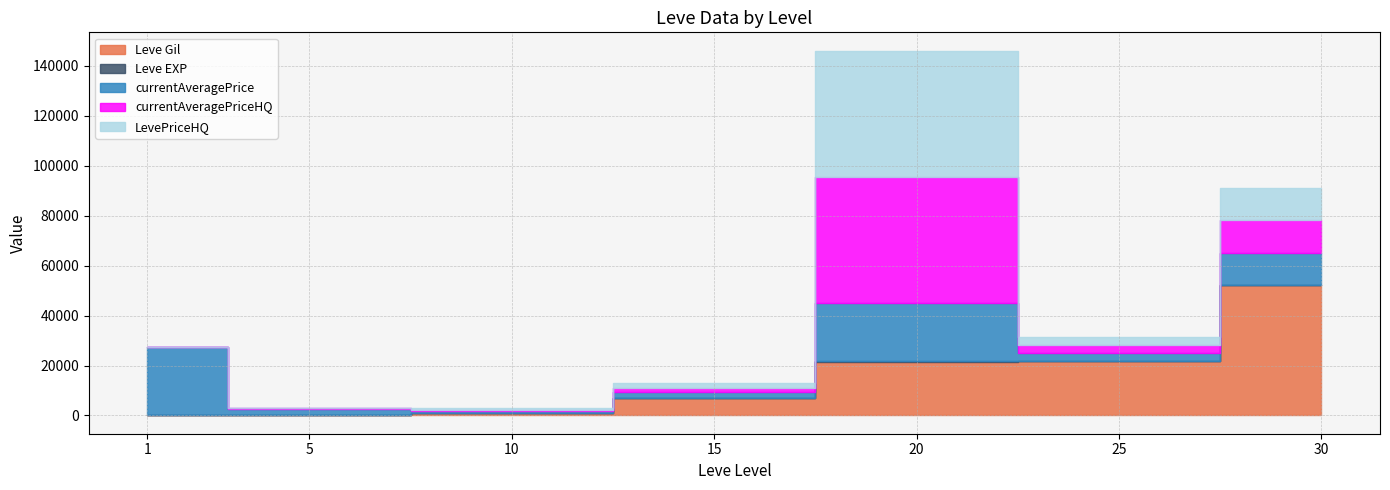

Where does the LevePriceHQ series first go above 1916?

15